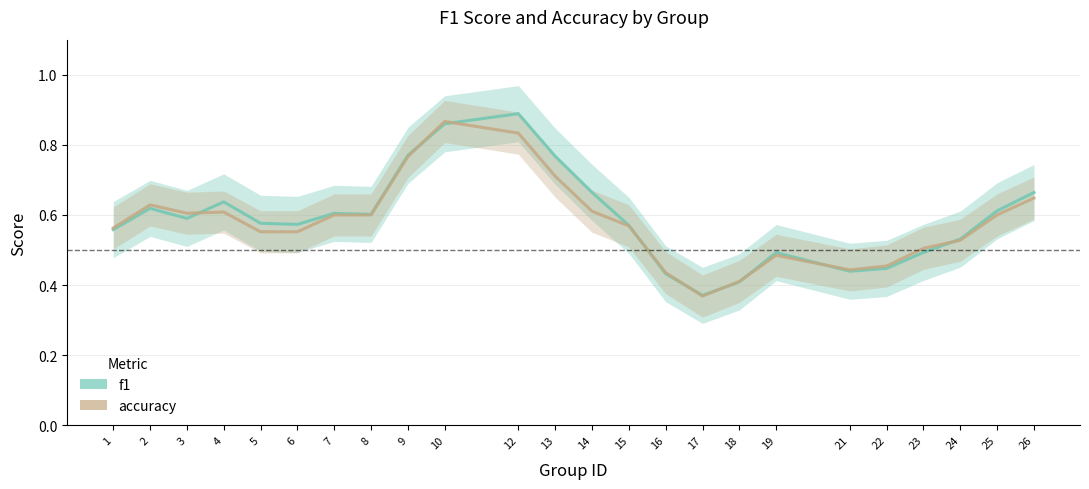

What is the difference between the highest and lowest values at 14?

0.1